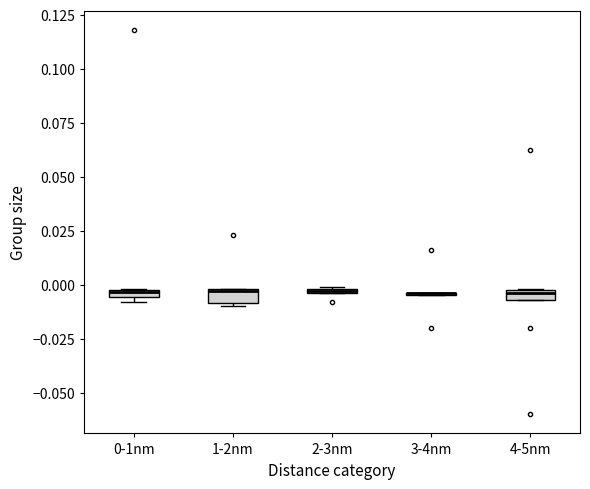

Where is the lower edge of the box for 4-5nm on the y-axis? The values are not printed on the chart, so give them approximately, as read against the axis.

-0.005